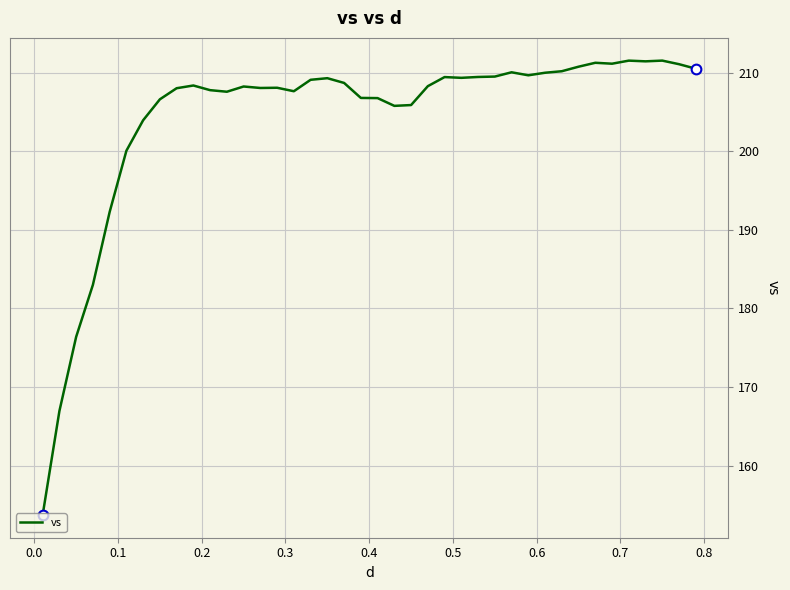

What is the smallest value displayed?

153.7